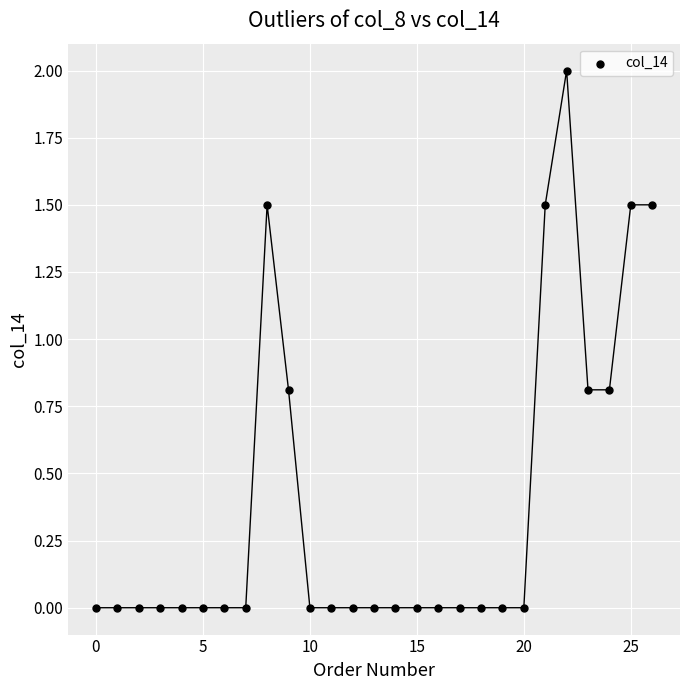

What is the range of Y values (max minus min)?

2.0